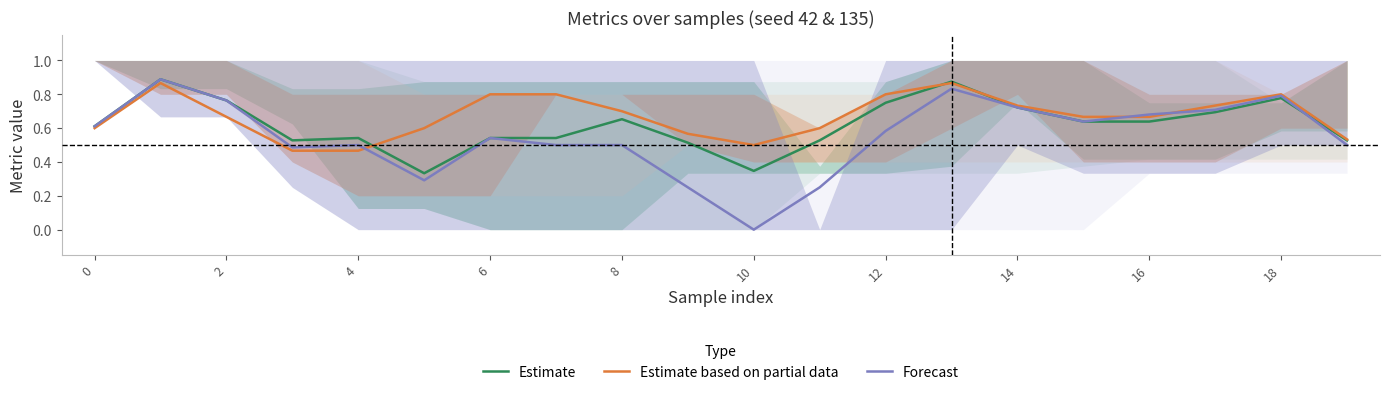

True or false: Forecast has a value of 0.2 at 16.

False